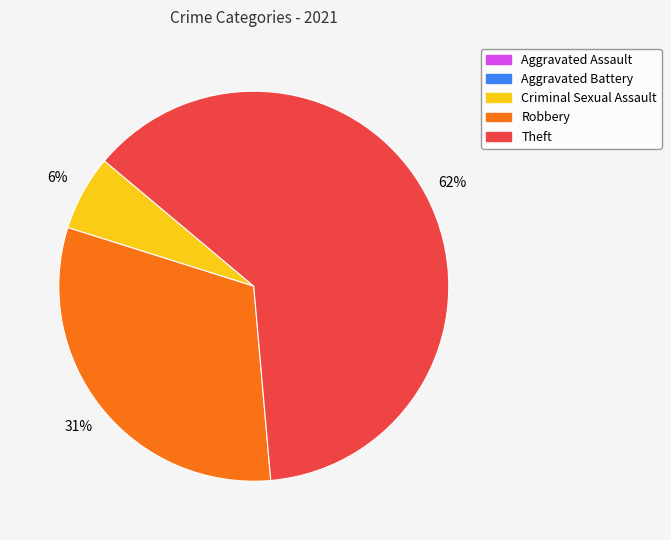

What is the largest slice in the pie chart?

Theft